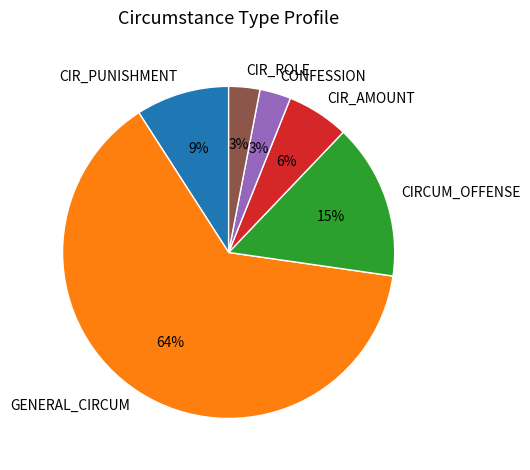

Which slice represents more than half of the pie?

GENERAL_CIRCUM